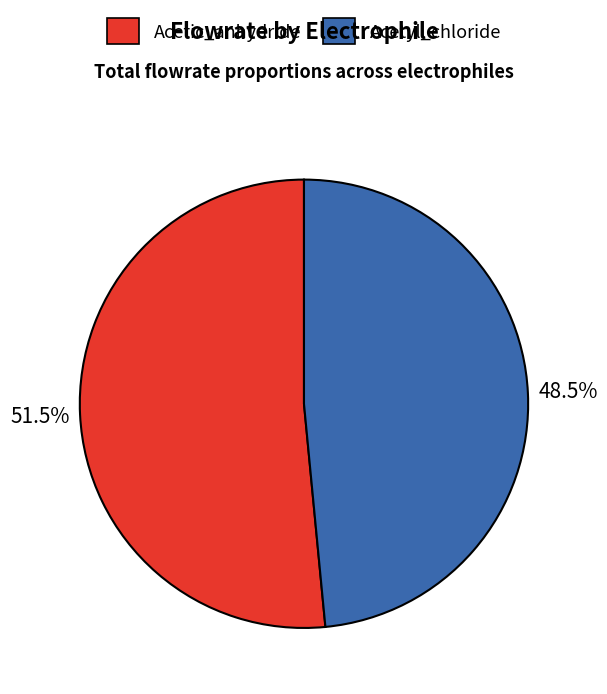

Which slice is the smallest?

Acetyl_chloride